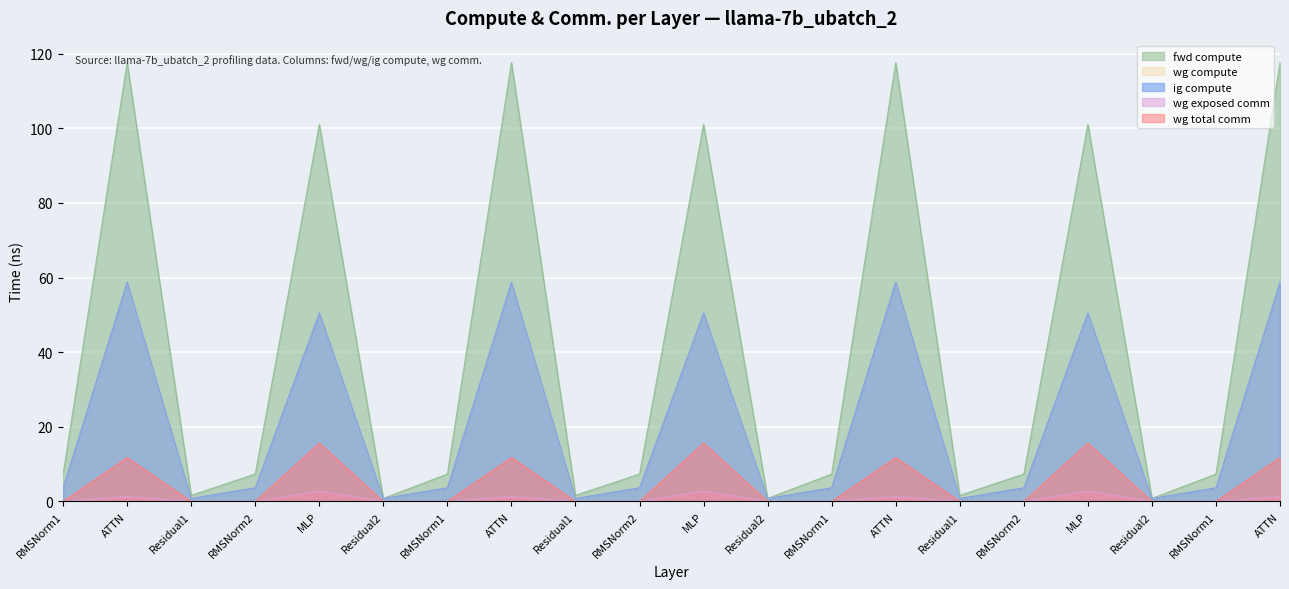

Rank the series by their maximum value, from lowest to highest.

wg exposed comm, wg total comm, wg compute, ig compute, fwd compute